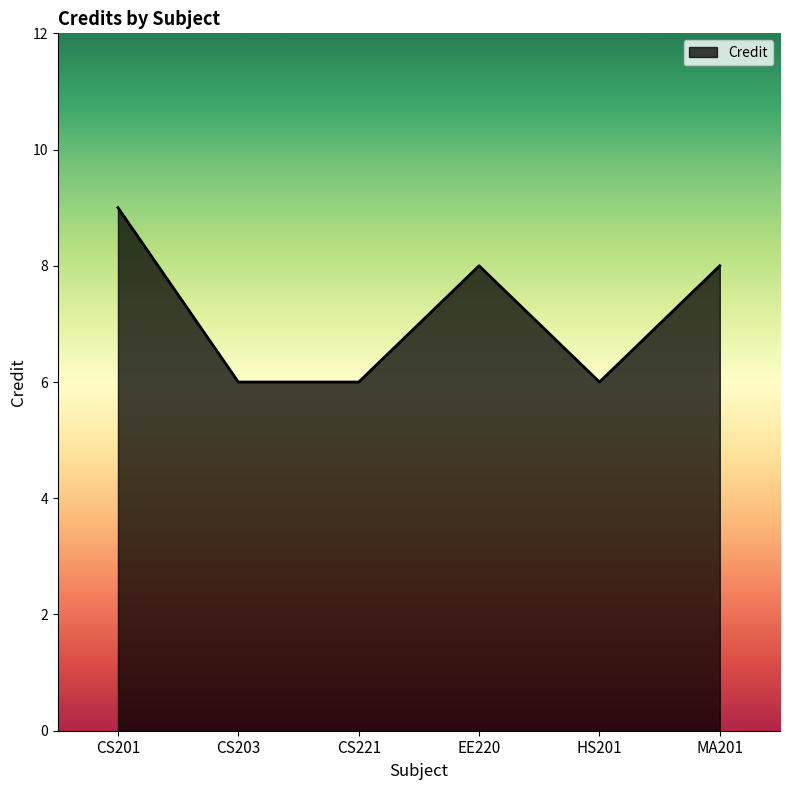

The value at HS201 is 6. True or false?

True